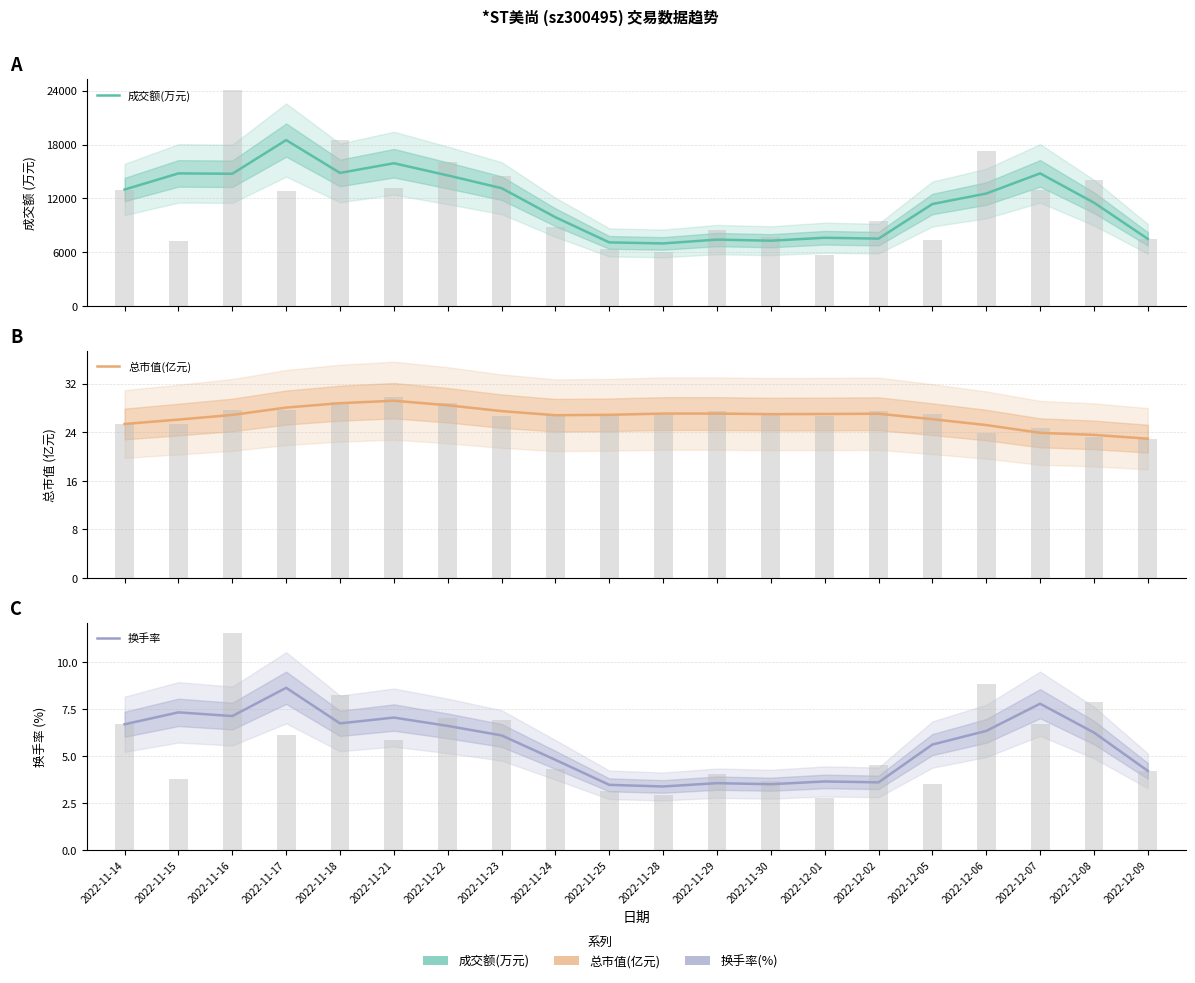

What are all the series names shown in the legend?

成交额(万元), 总市值(亿元), 换手率